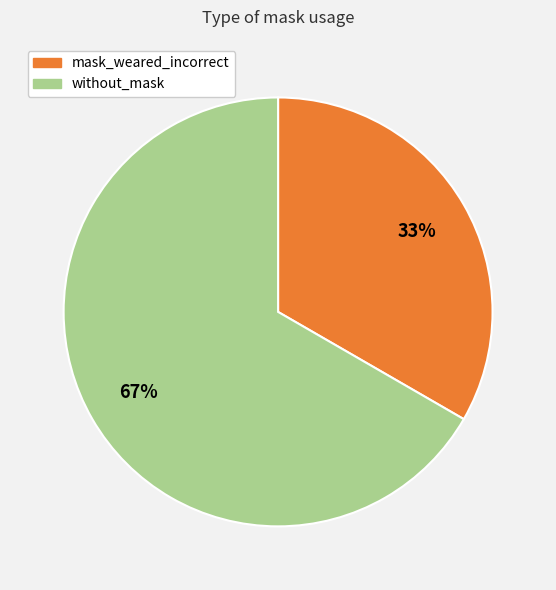

To the nearest percent, what is the average slice percentage?

50%